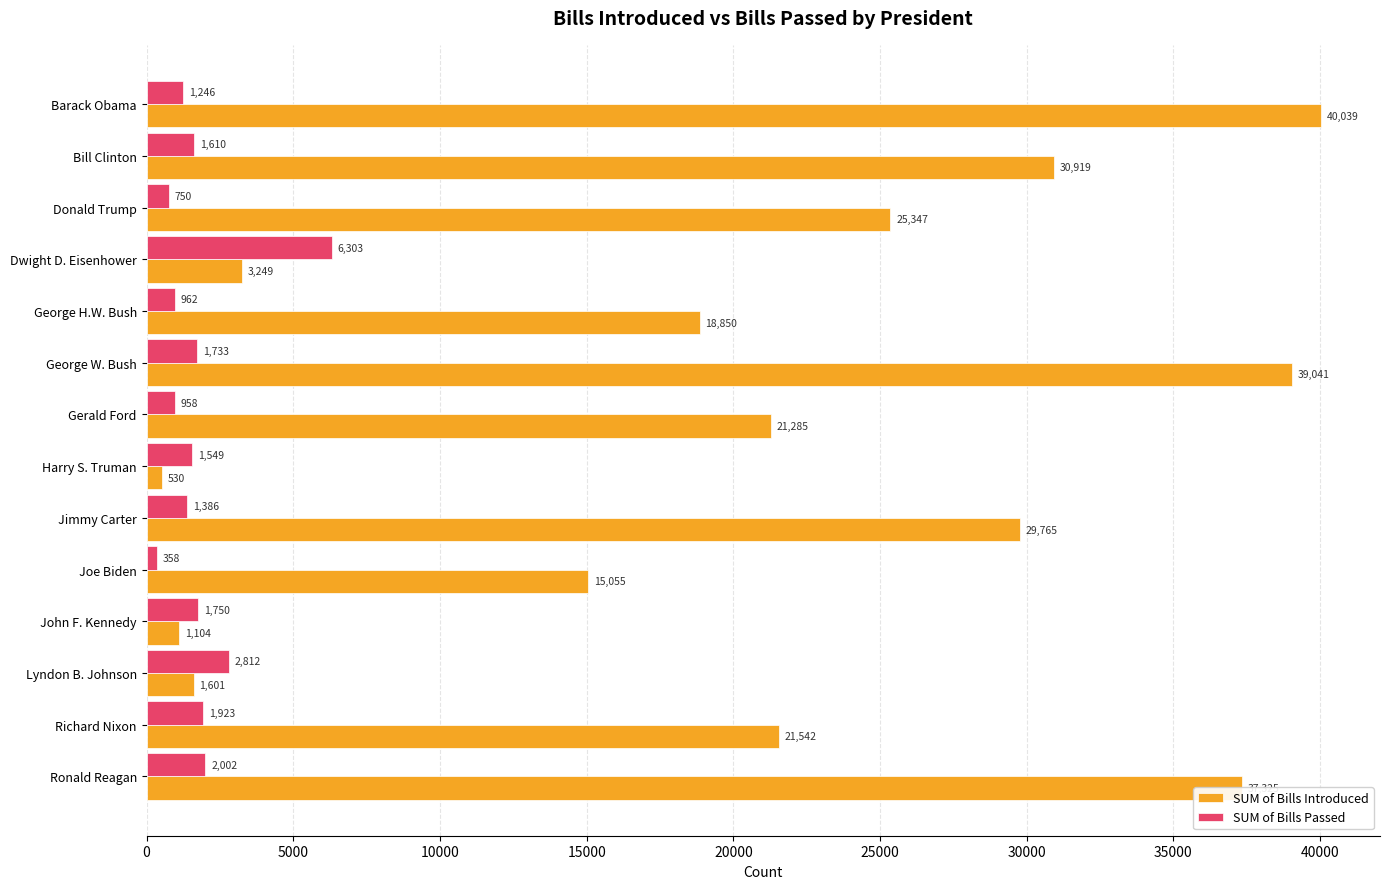

Between George H.W. Bush and Gerald Ford, which series saw the biggest shift?

SUM of Bills Introduced